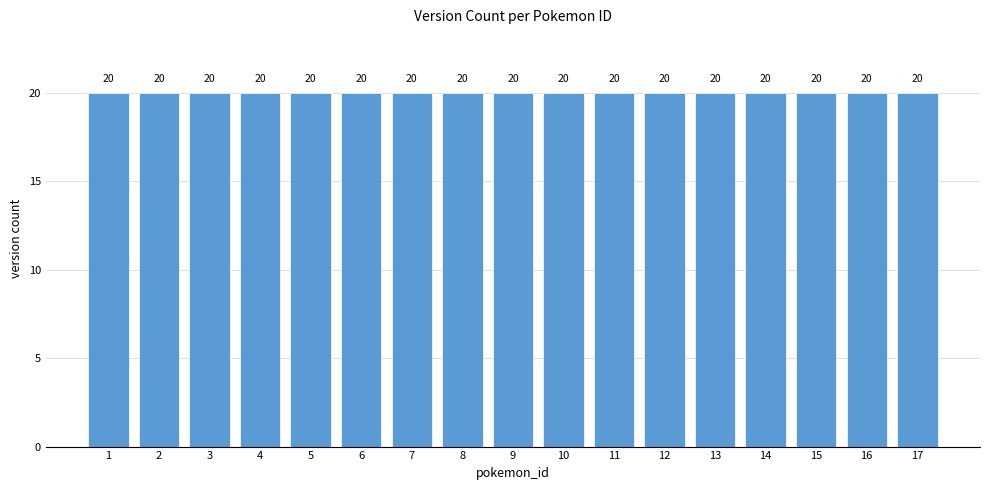

At which label does the data first exceed 2?

1